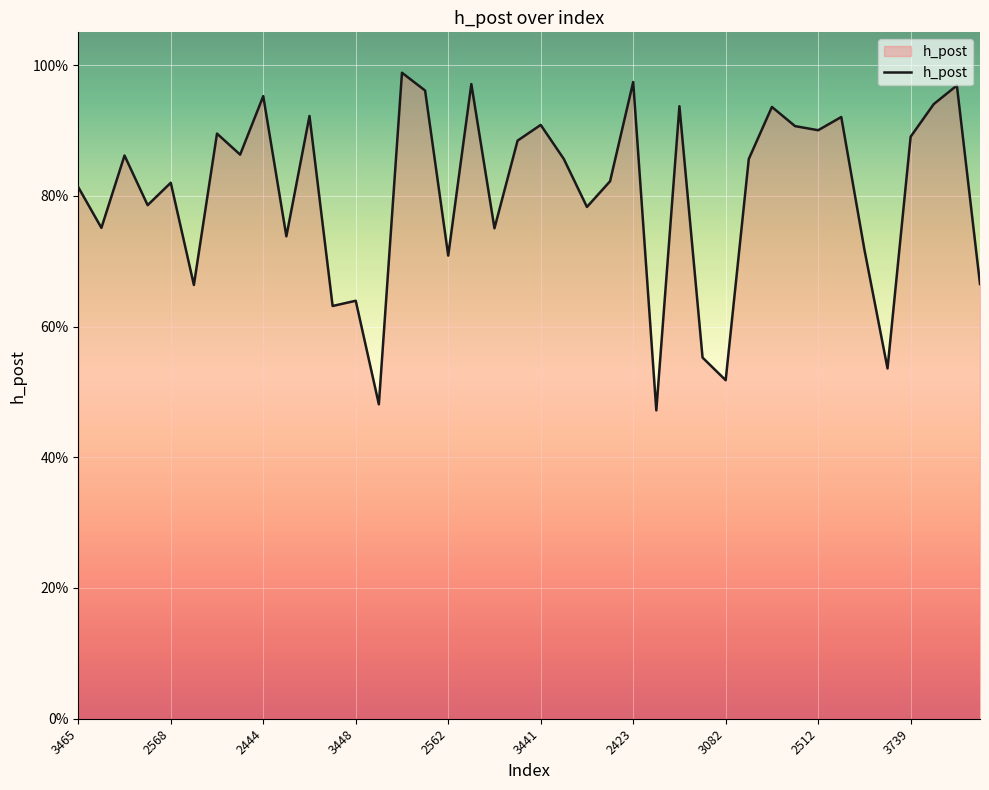

Does the chart display data point markers on the line(s)?

No